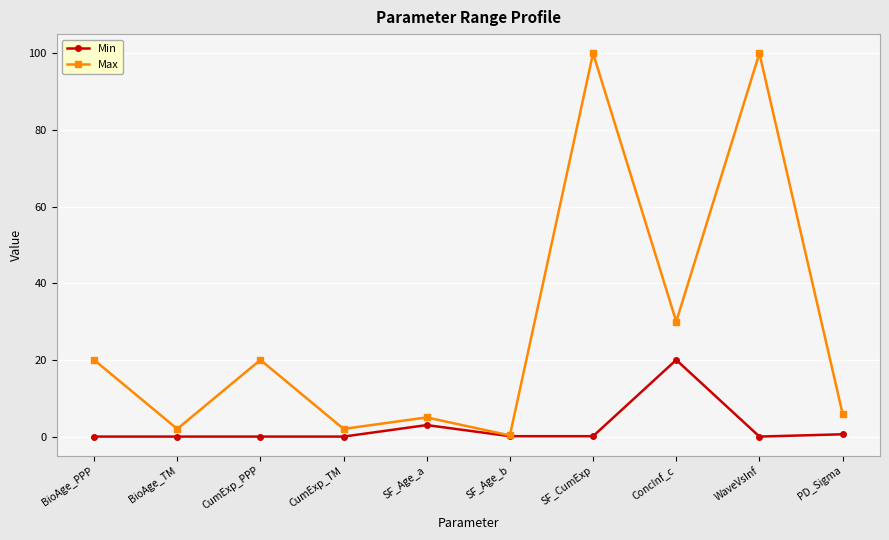

What is the sum of all Min values?

23.8